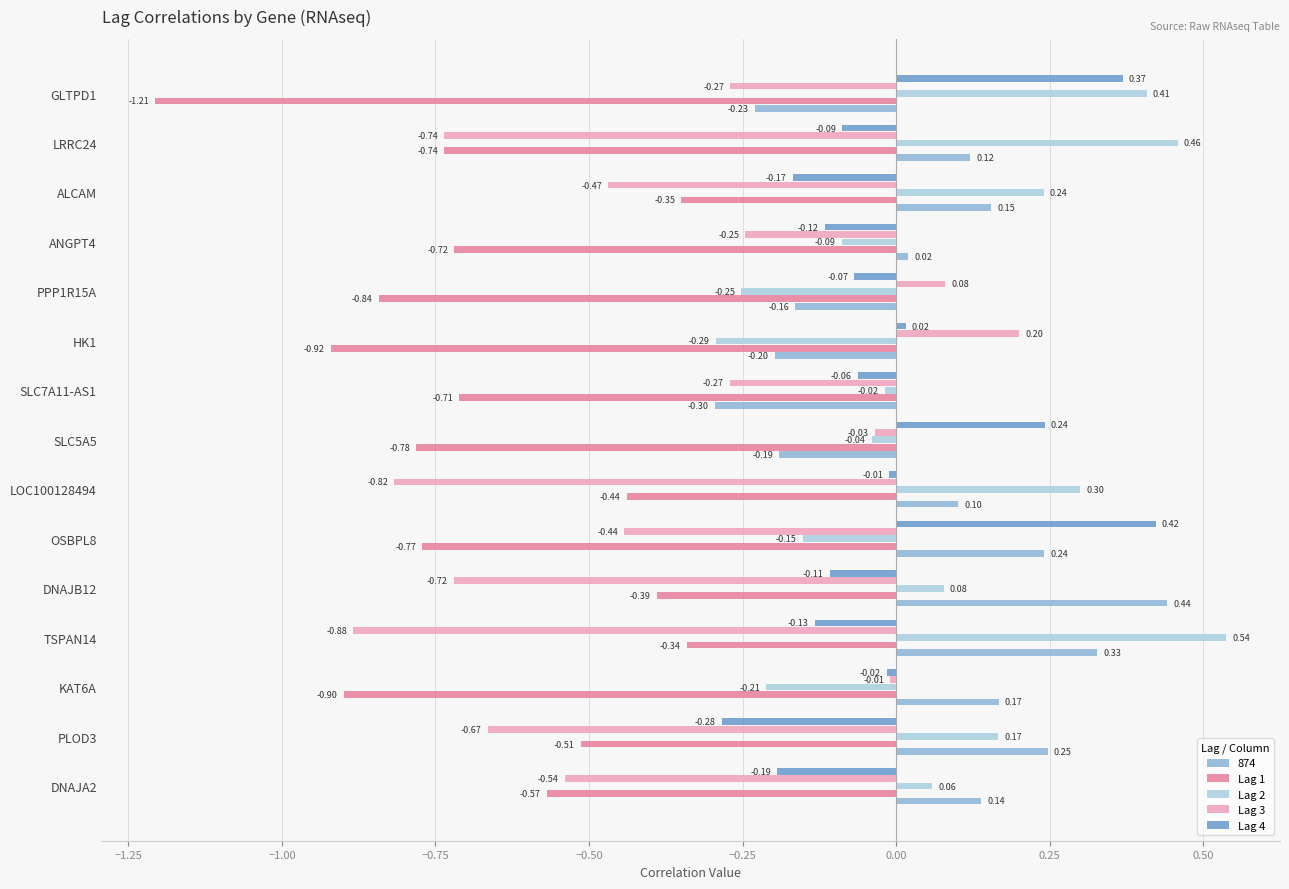

List the series in order of their peak value, lowest first.

Lag 1, Lag 3, Lag 4, 874, Lag 2